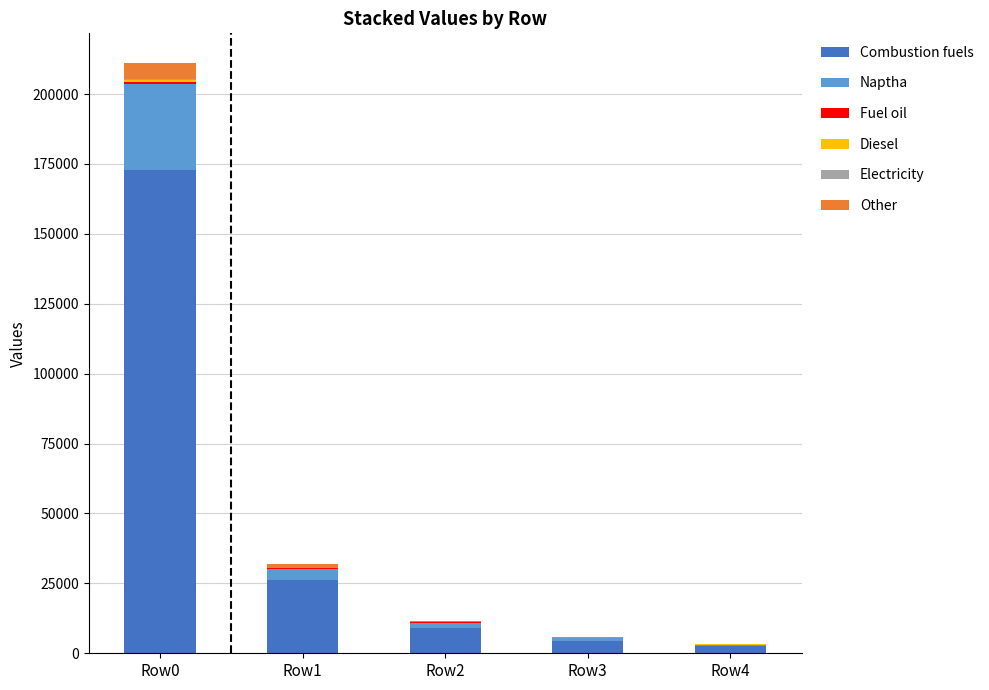

What is the total value across all series at Row0?

211162